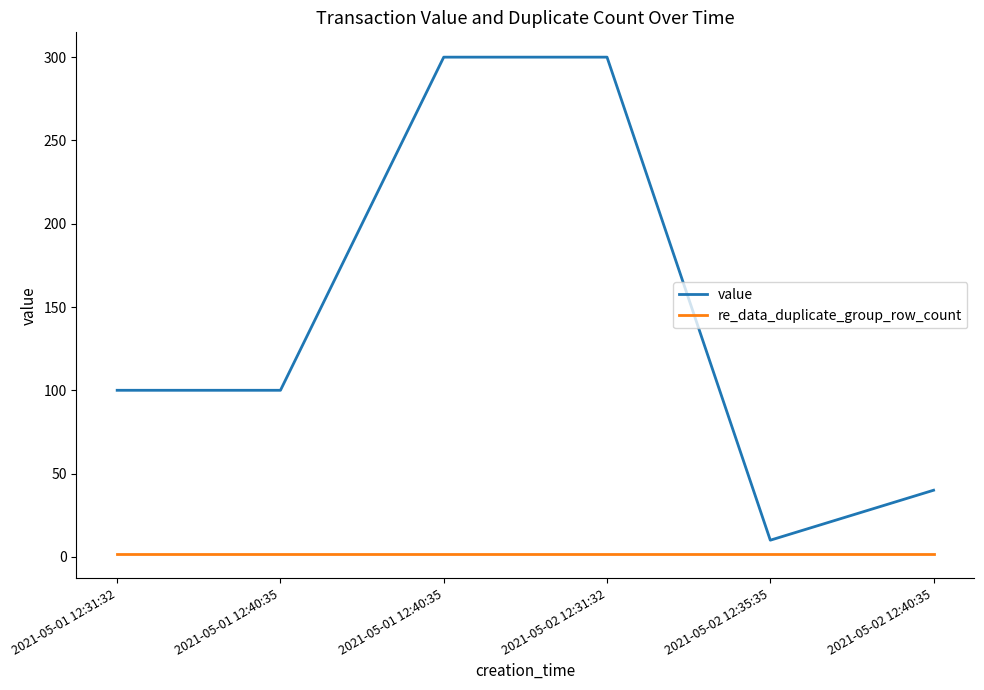

At which category is the sum across all series the highest?

2021-05-01 12:40:35